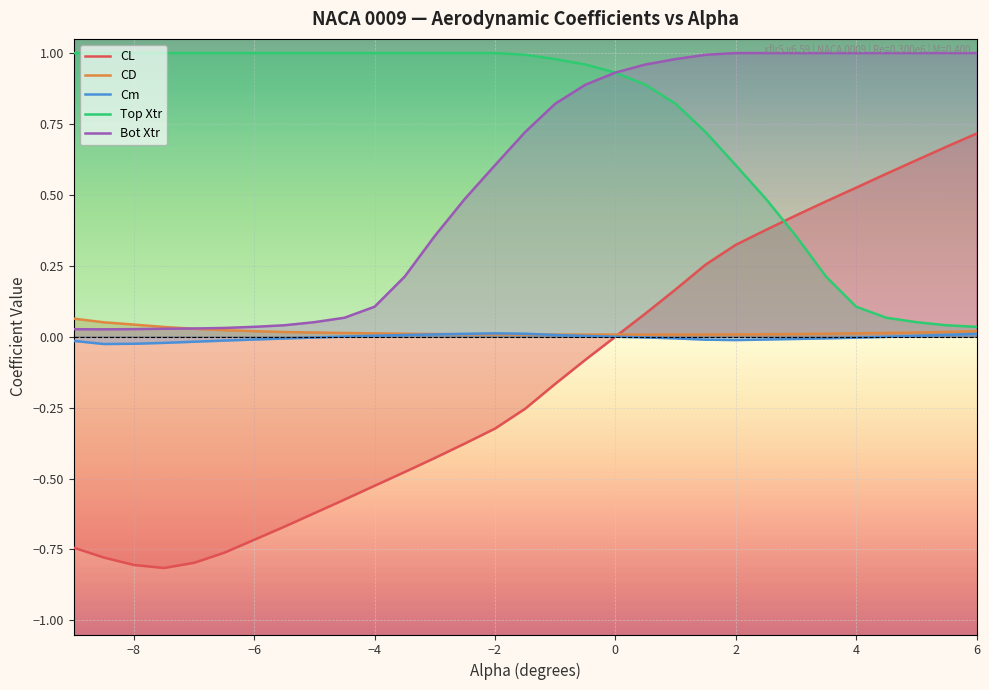

How many times do CL and Top Xtr cross each other?

1